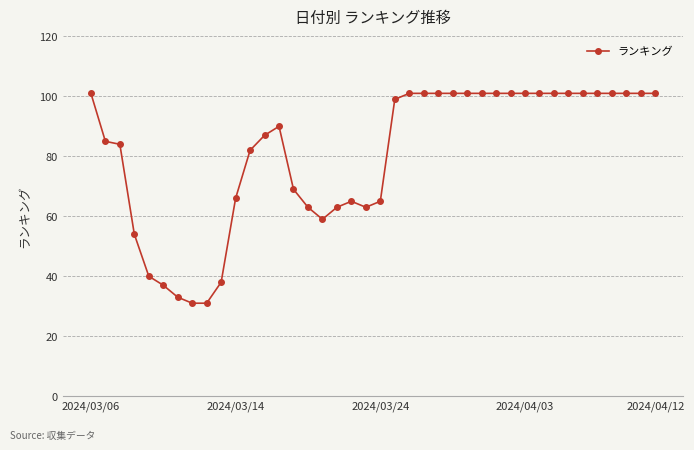

What is the difference between the maximum and minimum values?

70